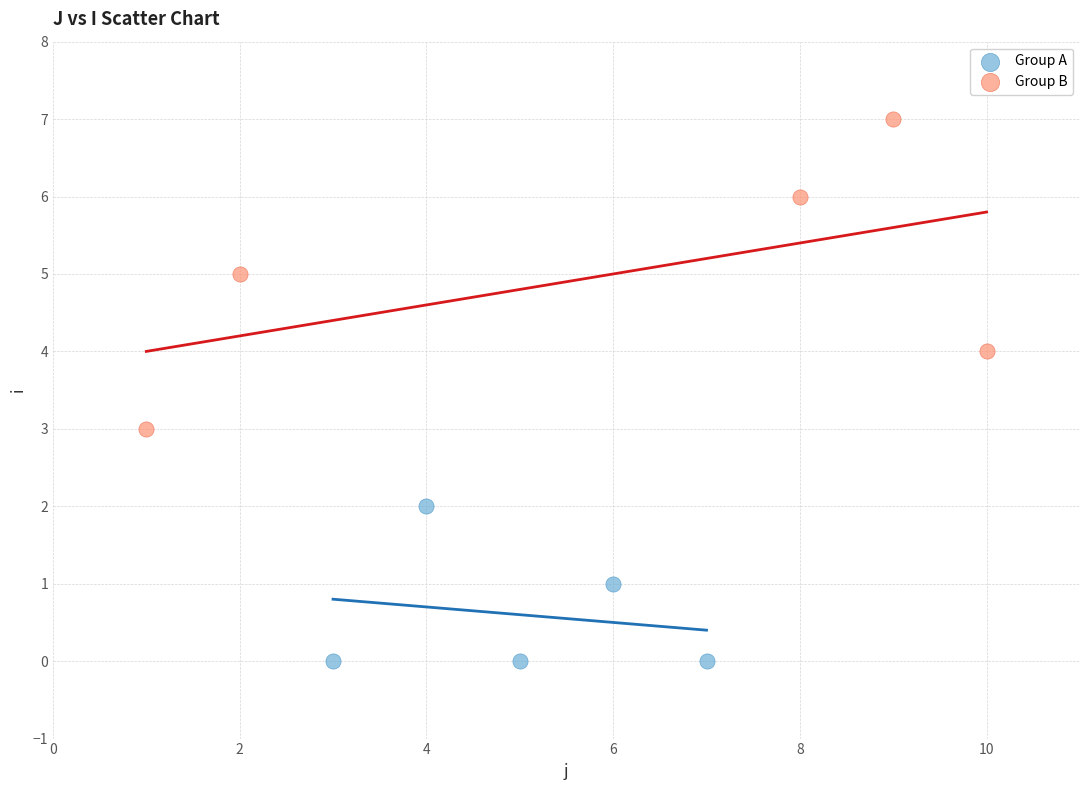

Which series reaches the maximum Y coordinate?

Group B